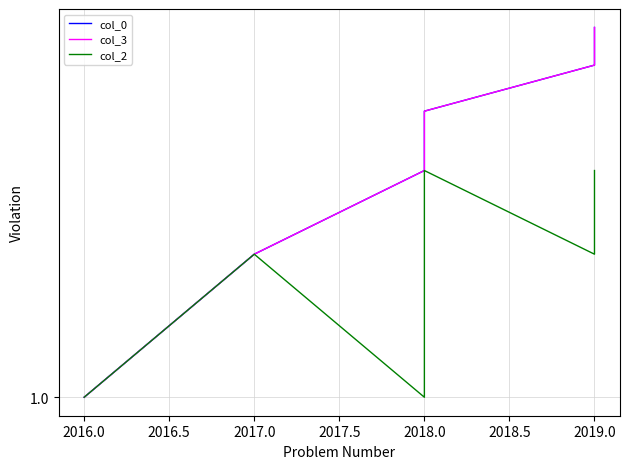

Is this an area chart (filled region under the line)?

No